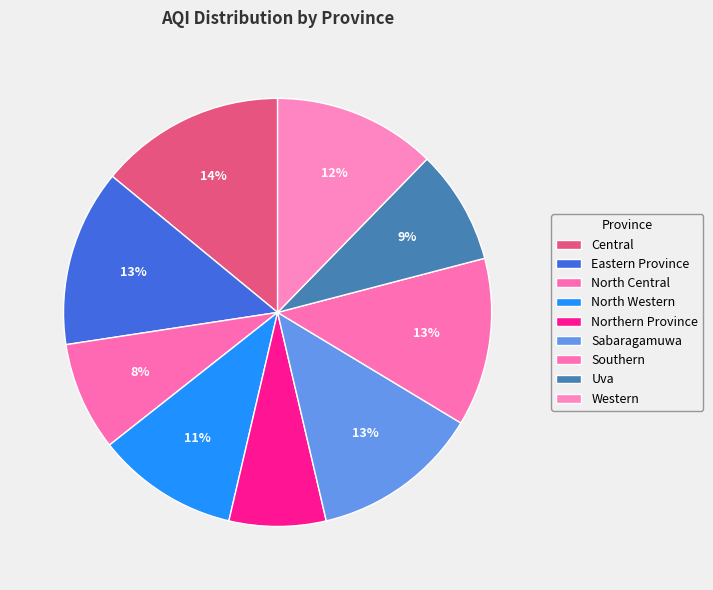

Is Uva the majority of the pie?

No